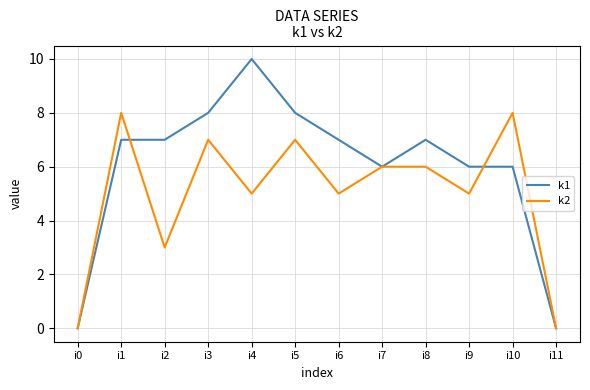

What is the difference between the k1 values at i5 and i11?

8